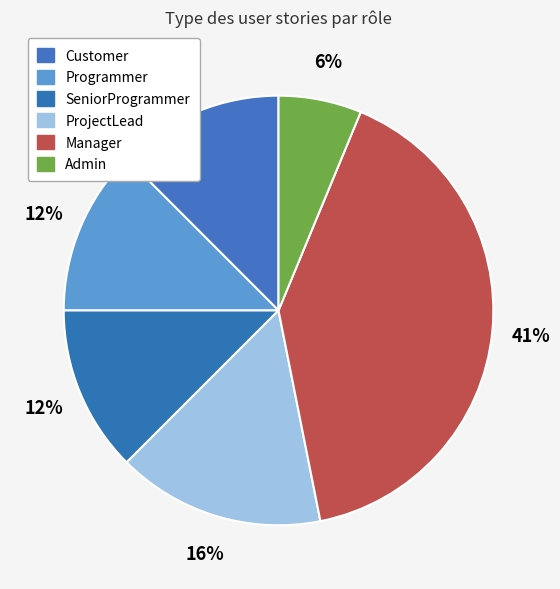

How many slices are in this pie chart?

6